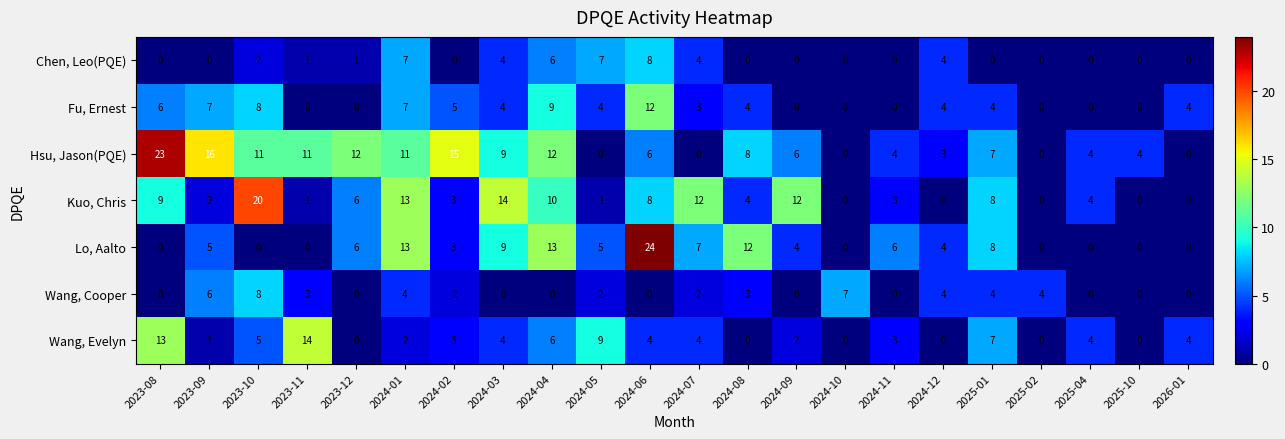

At which label does Kuo, Chris first exceed 4?

2023-08